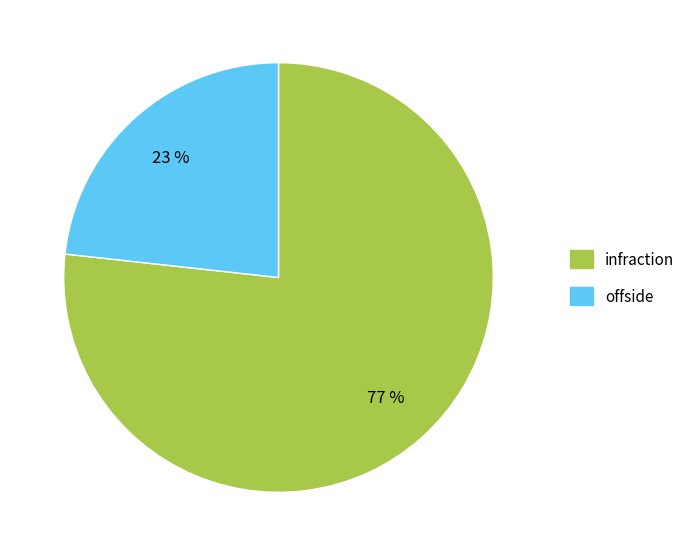

Which slice represents more than half of the pie?

infraction